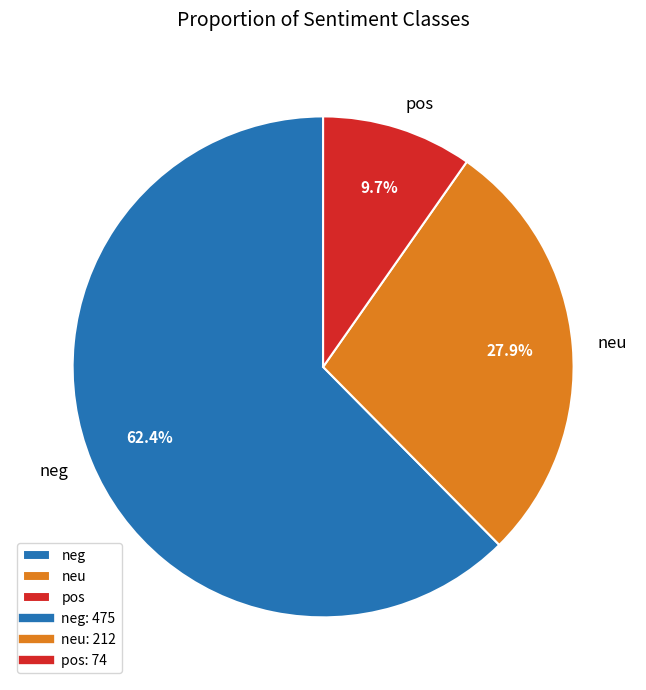

Approximately how many times larger is the value at pos compared to neu?

0.3